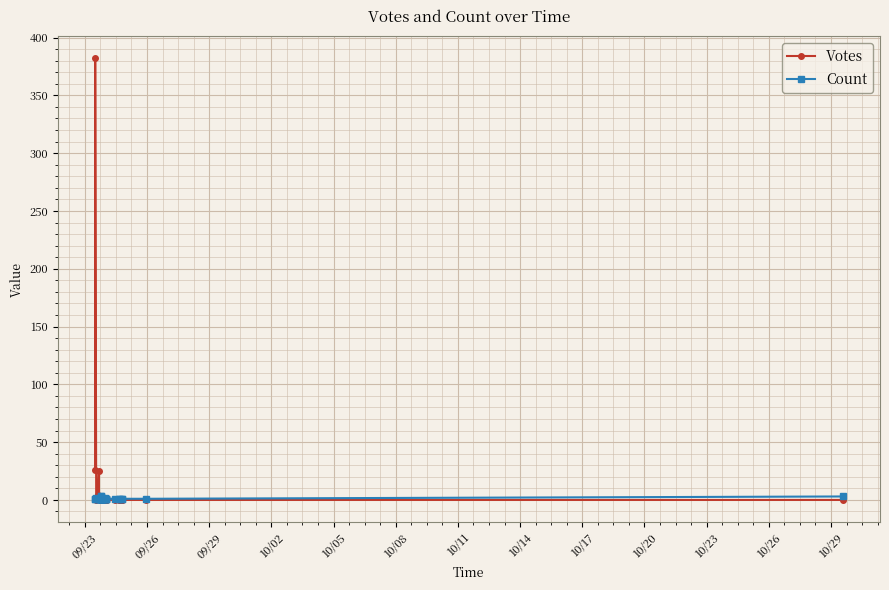

Reading left to right, transcribe all the data shown in this chart.

Votes: 26	382	0	2	4	25	1	2	1	1	1	3	0	1	1	0	0	1	0	0	2	2	1	1	1	0	0	0	1	1	0	0	0	0	0	0	0	0	0	0
Count: 1	1	2	1	1	1	1	1	1	1	1	1	1	1	3	3	1	1	2	2	1	1	1	1	1	2	1	1	1	1	1	1	1	1	1	1	1	1	1	3